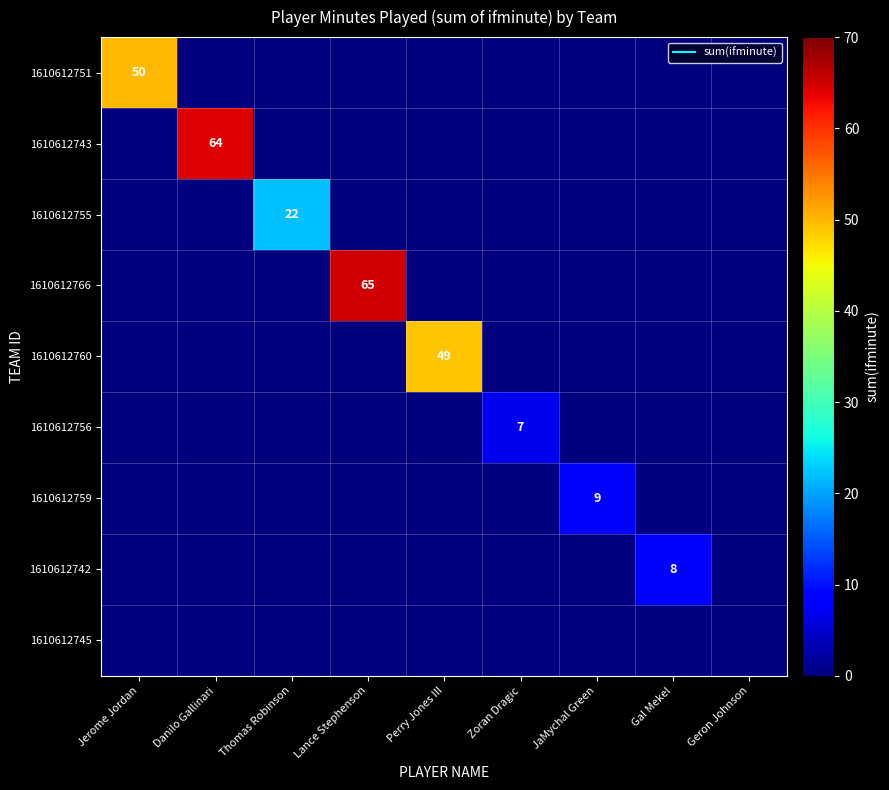

Which series changed the most between Perry Jones III and Gal Mekel?

1610612760